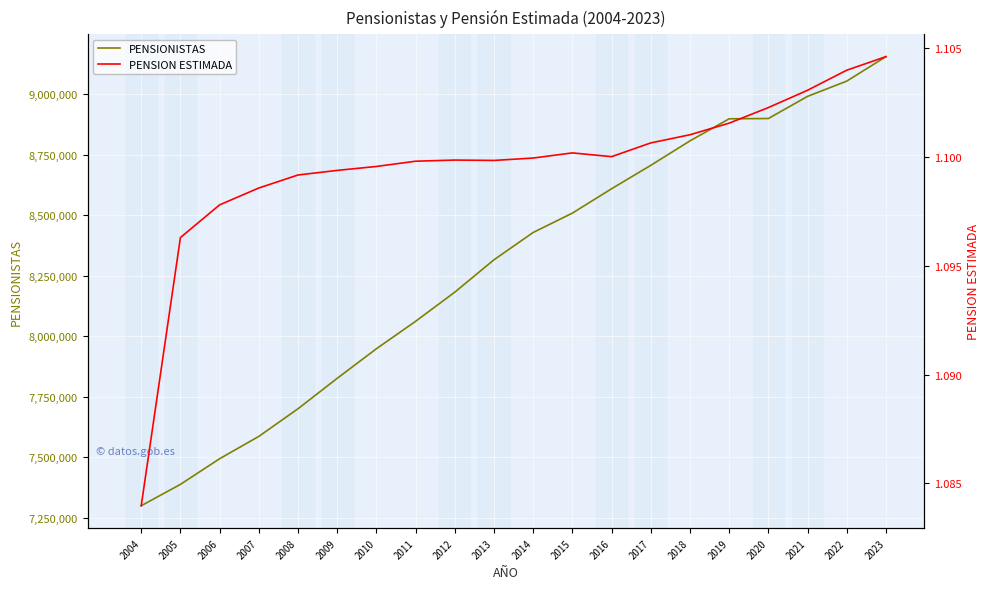

What is the average value of the PENSIONISTAS series?

8292966